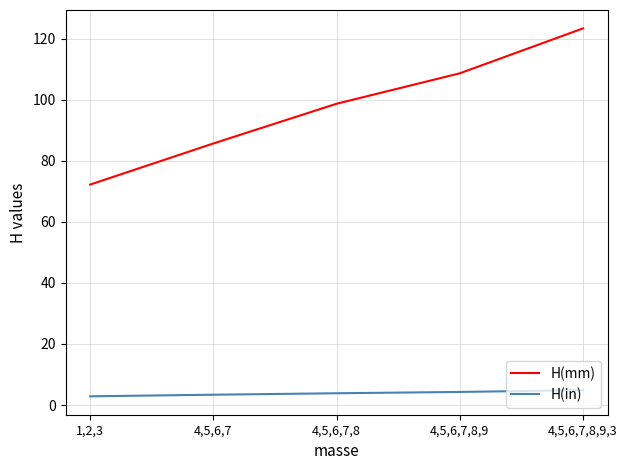

What is the average value of the H(mm) series?

97.8